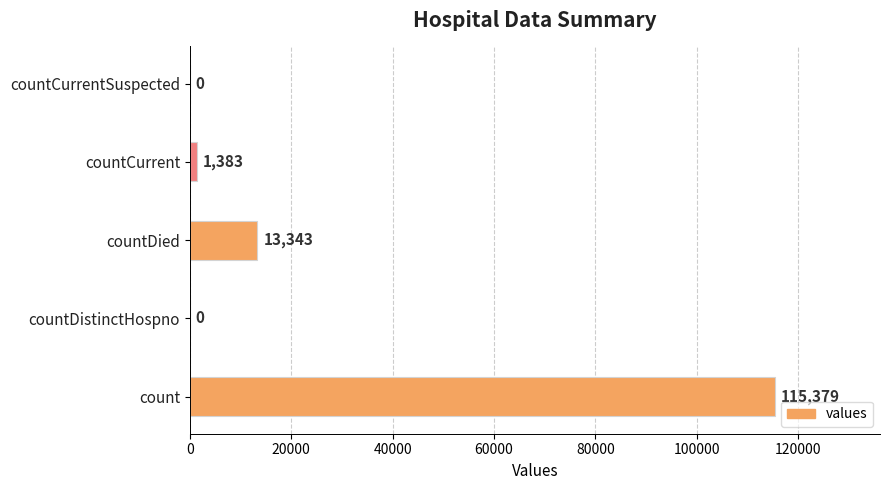

What is the sum of the values at countCurrent and count?

116762